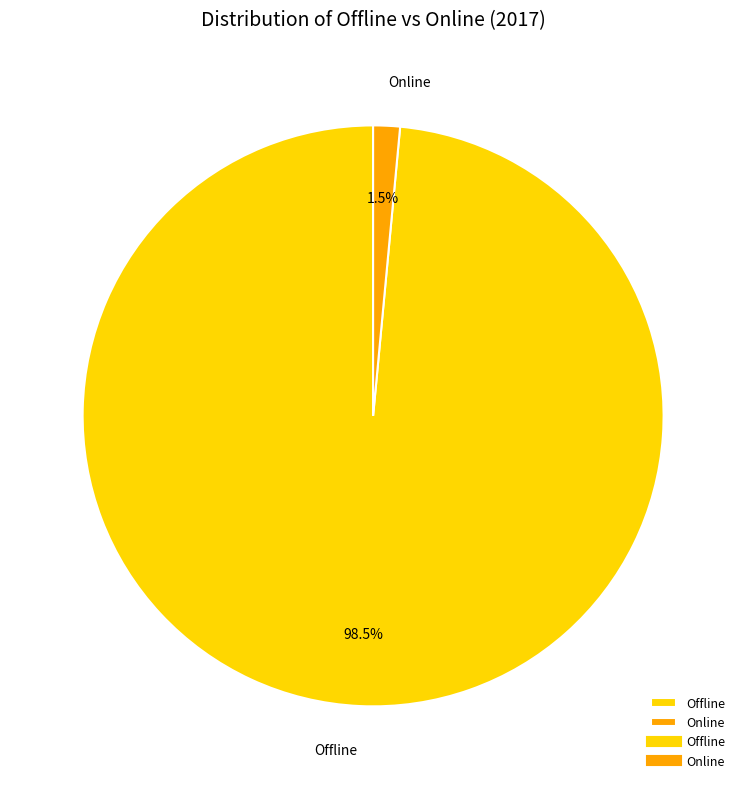

How many slices are in this pie chart?

2